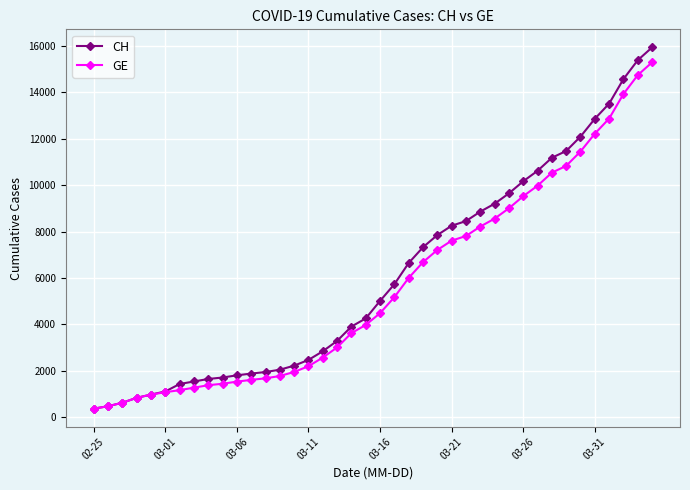

At how many categories does at least one series exceed 8016?

15